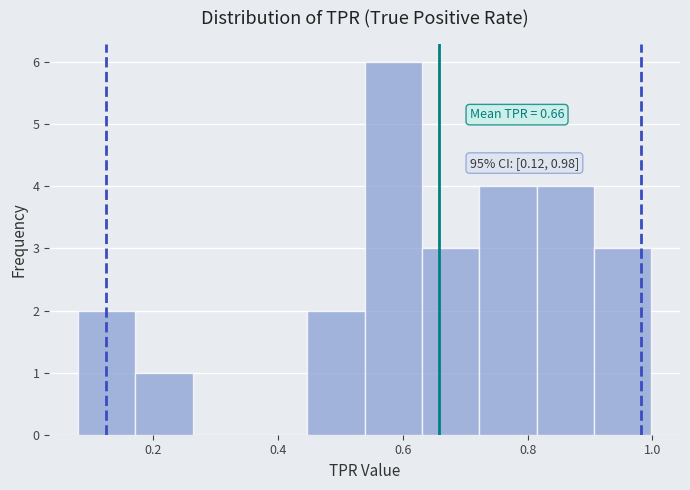

Which range on the x-axis has the tallest bar?

0.54 to 0.64